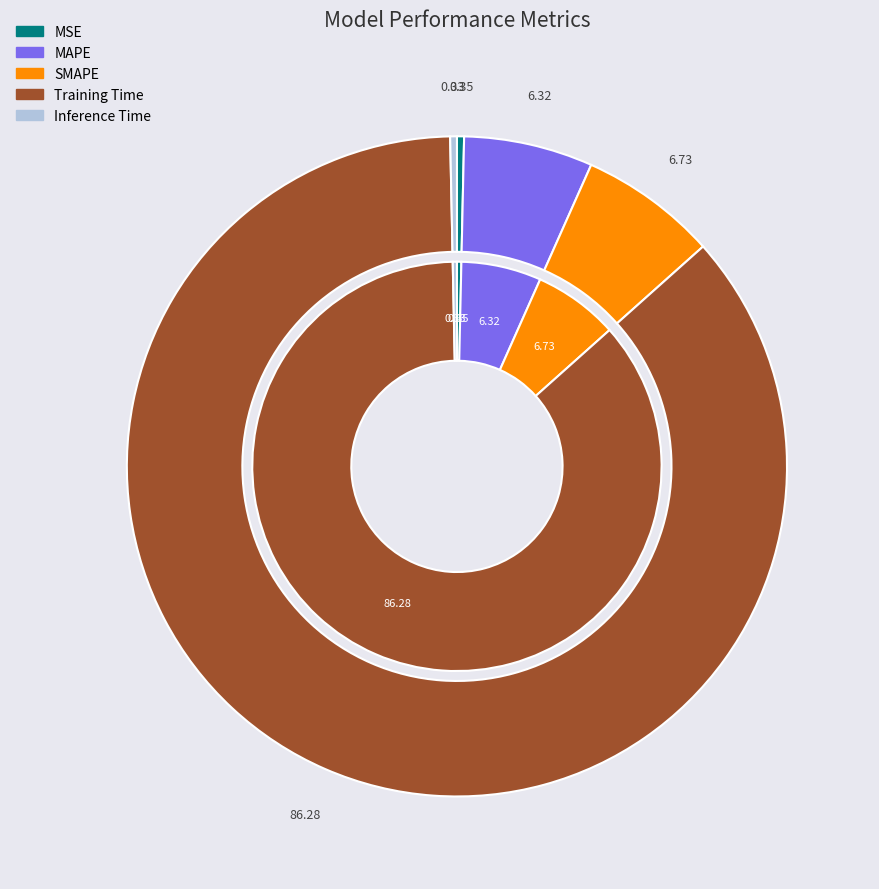

Which category has the biggest portion of the pie?

Training Time